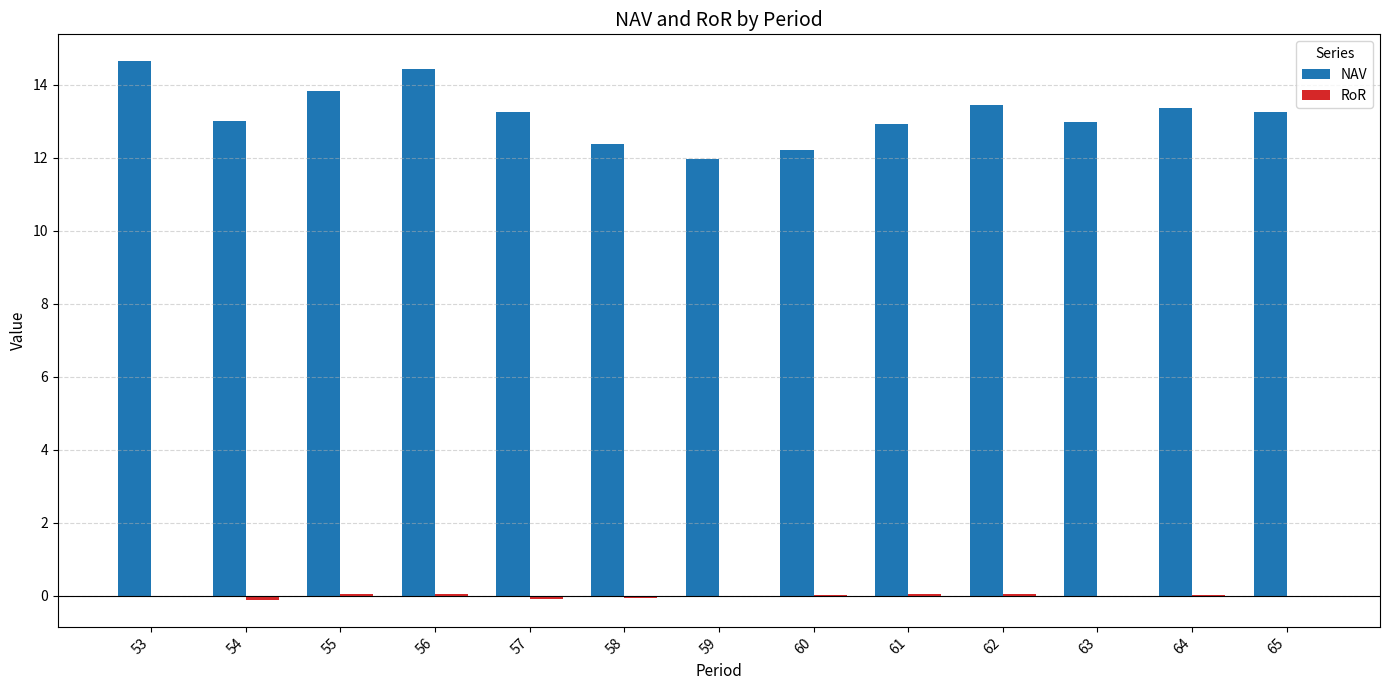

What is the greatest value displayed?

14.6